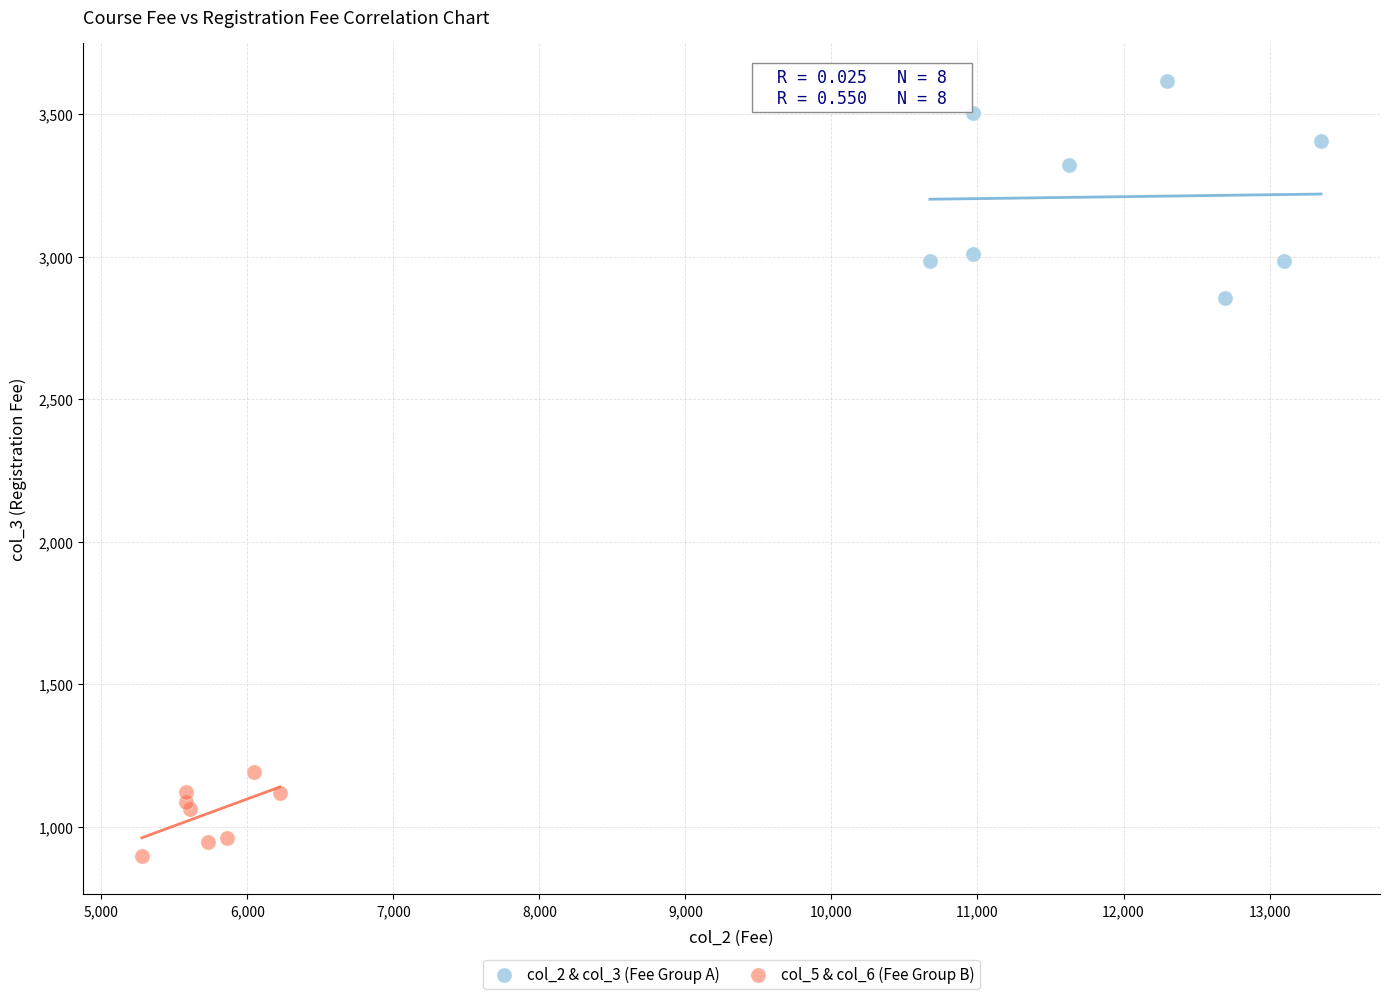

What are all the series names shown in the legend?

col_2 & col_3 (Fee Group A), col_5 & col_6 (Fee Group B)